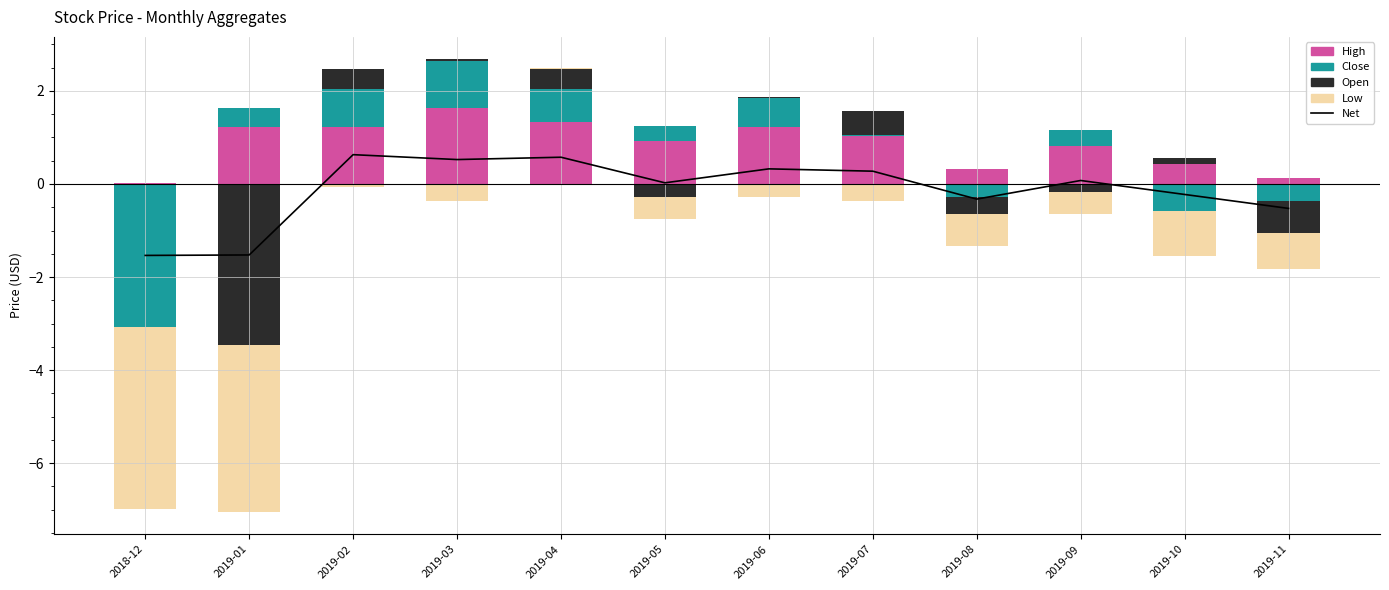

Rank the categories by value from lowest to highest.

2018-12, 2019-01, 2019-11, 2019-08, 2019-10, 2019-05, 2019-09, 2019-07, 2019-06, 2019-03, 2019-04, 2019-02